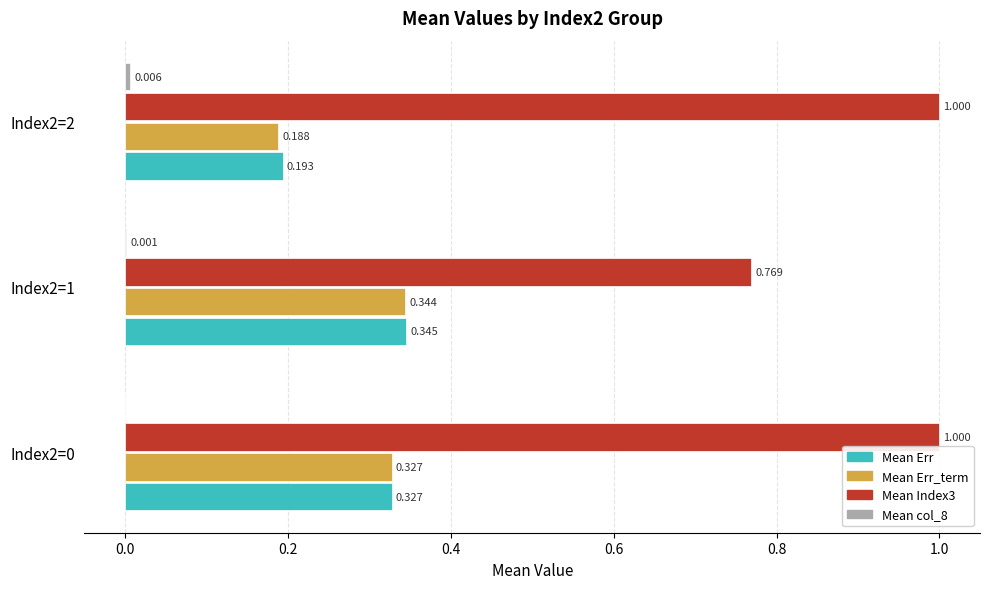

Which series changed the most between Index2=0 and Index2=2?

Mean Err_term